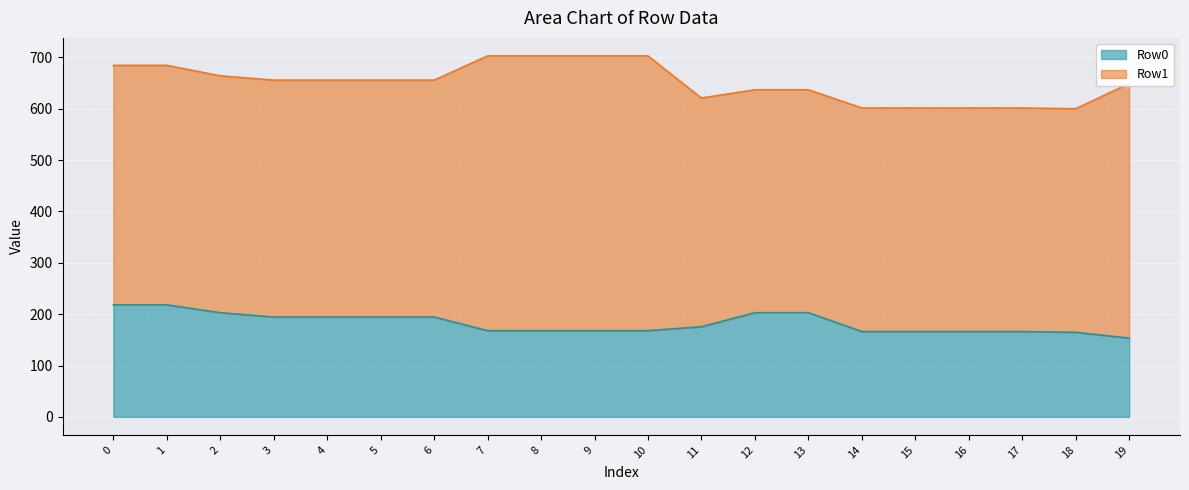

What is the highest value of the Row0 series?

218.2